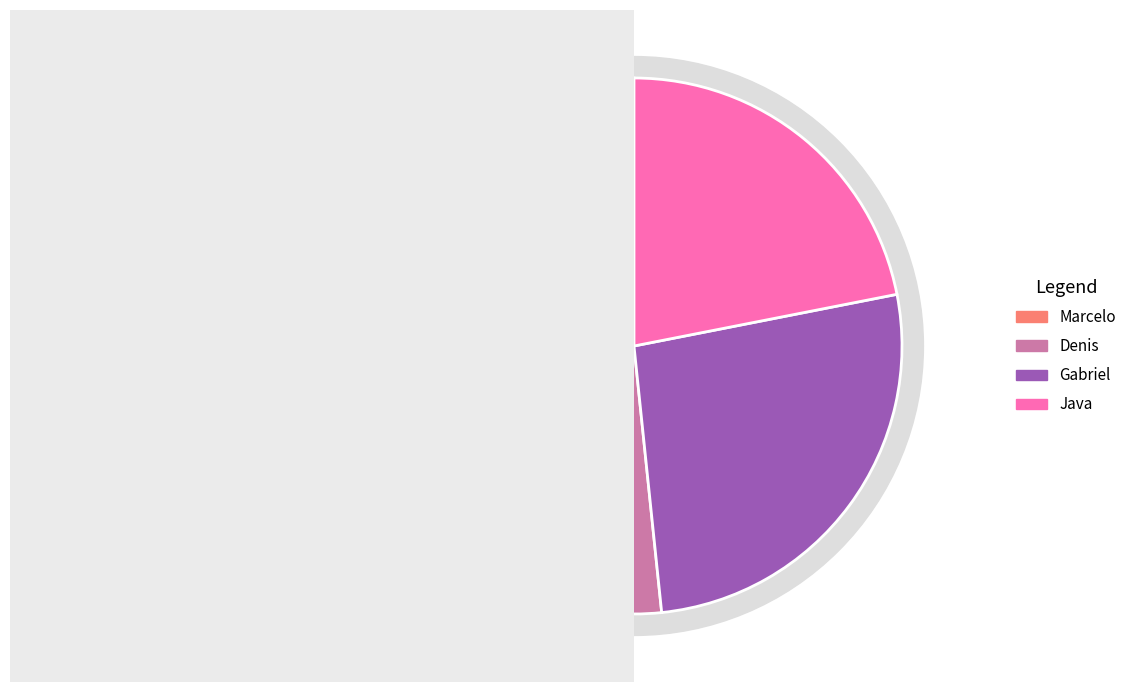

Is it true that Marcelo is 36% of the pie?

False